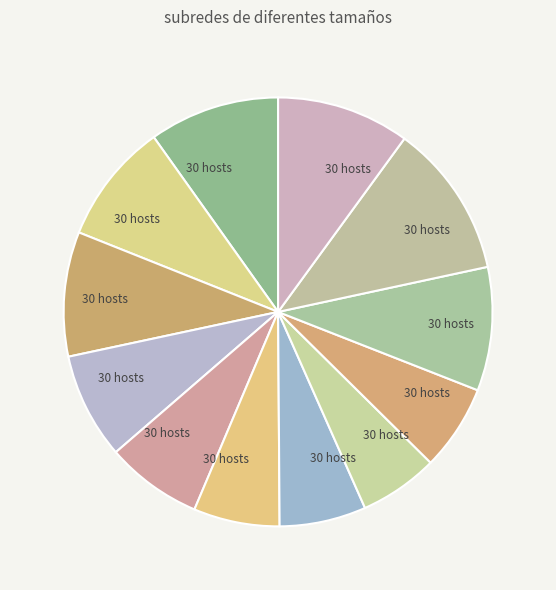

Is there any slice that represents more than half of the pie?

No